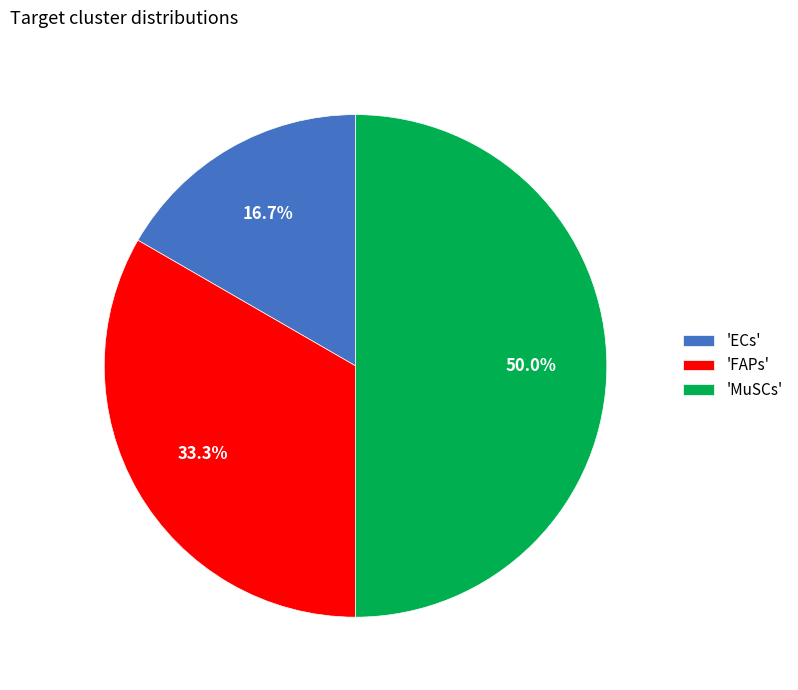

Rank the categories by value from highest to lowest.

'MuSCs', 'FAPs', 'ECs'